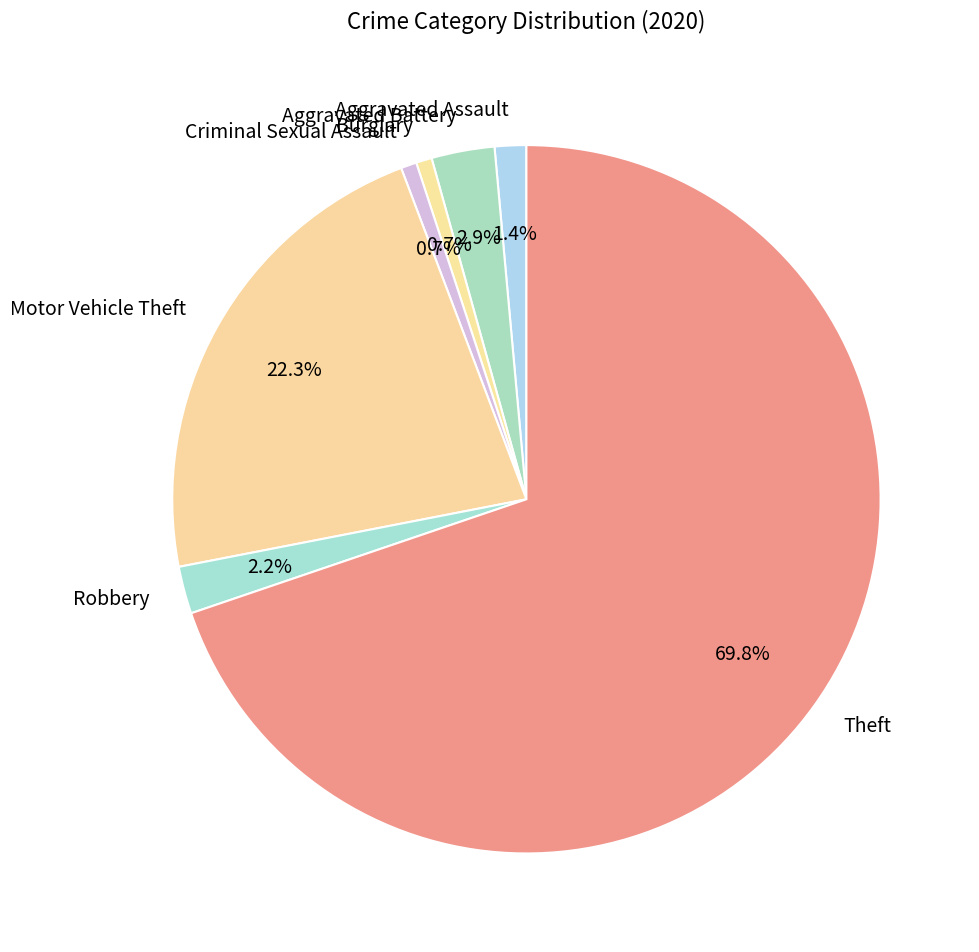

Which has a higher value, Criminal Sexual Assault or Robbery?

Robbery